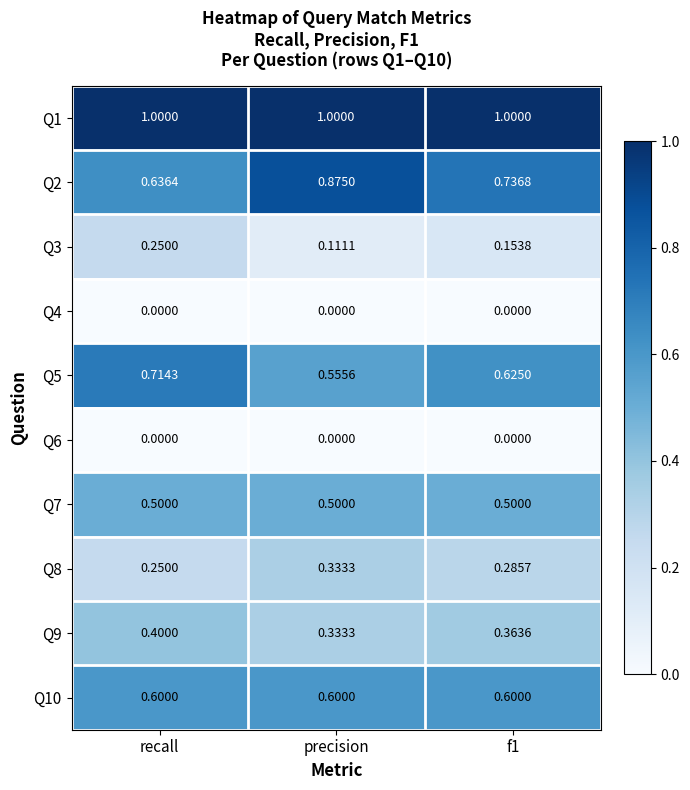

Where is Q3 nearest to the value 0?

precision